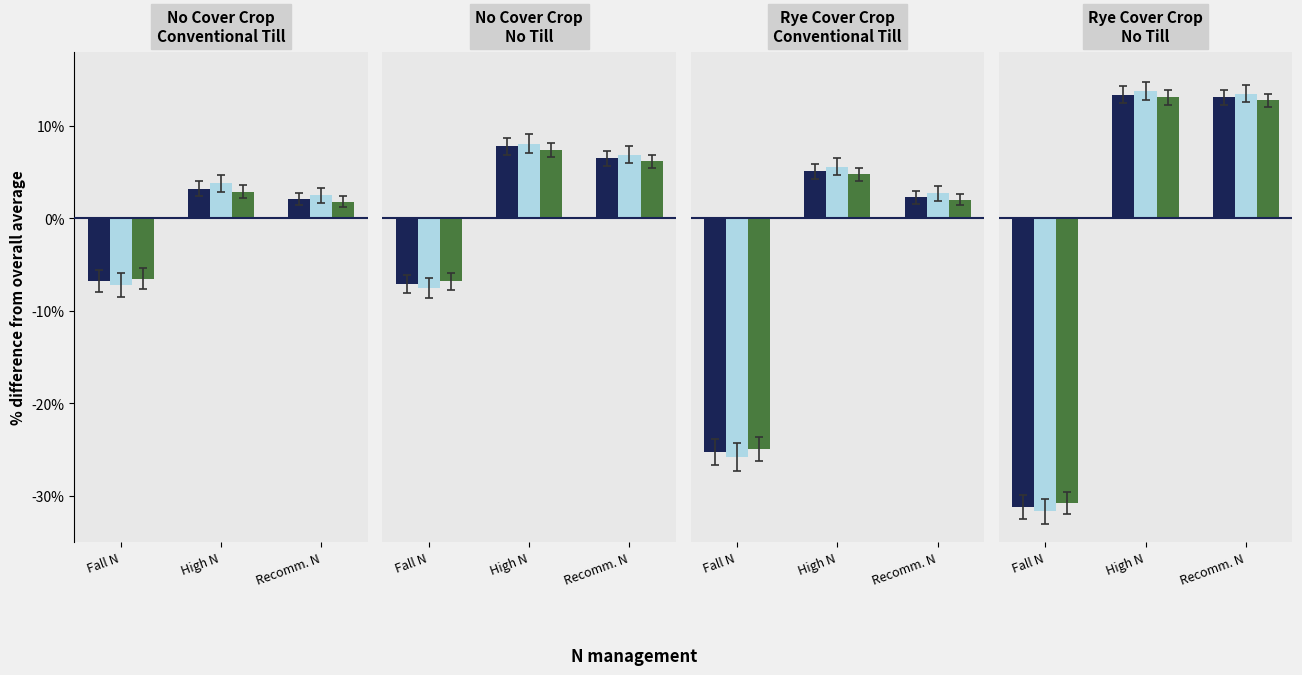

What is the total value across all series at Fall N?

-93.7